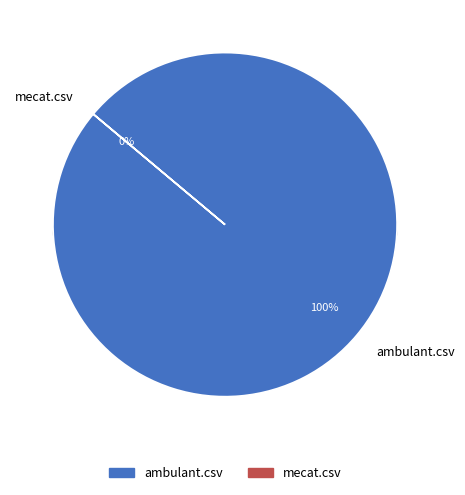

Combined, do mecat.csv and ambulant.csv account for over 50%?

Yes